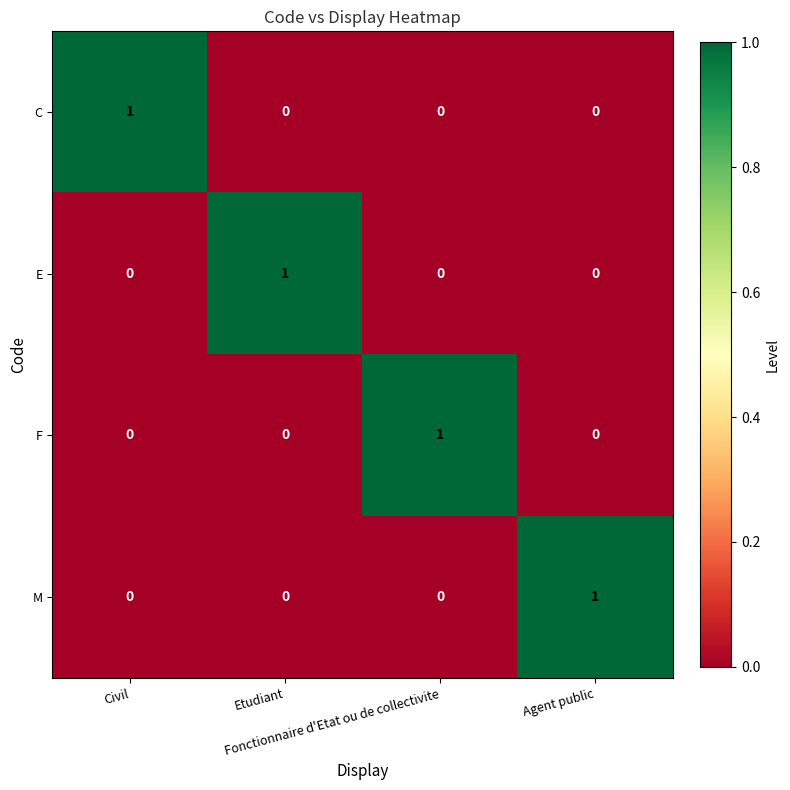

At how many categories does at least one series exceed 0?

4